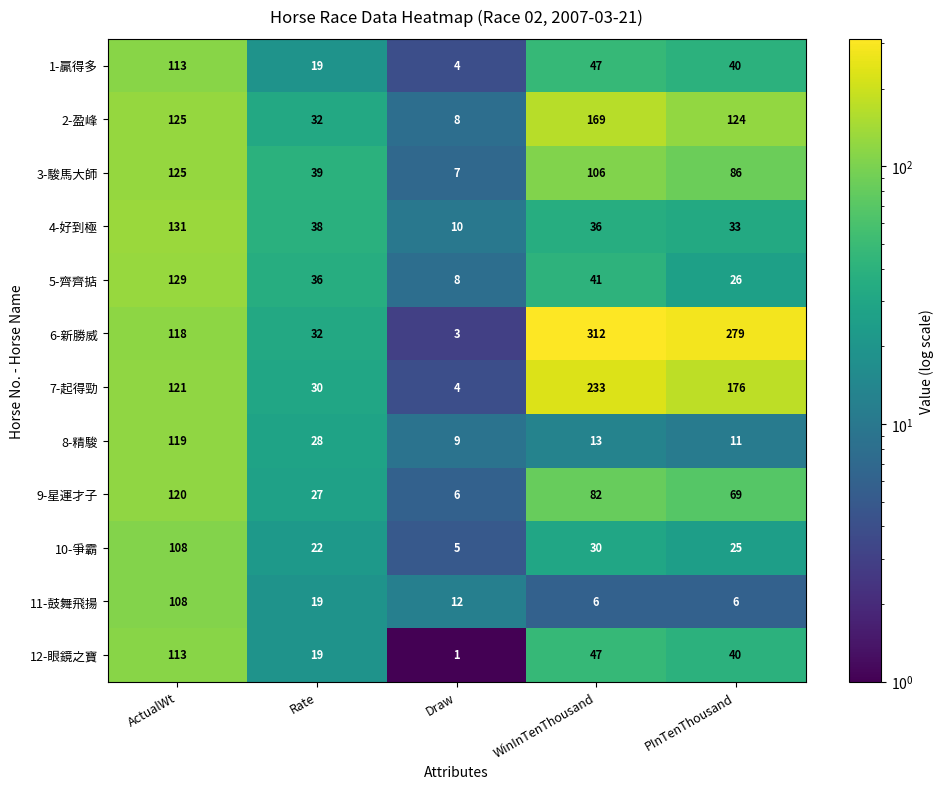

What is the sum of the 9-星運才子 values at Draw and Rate?

33